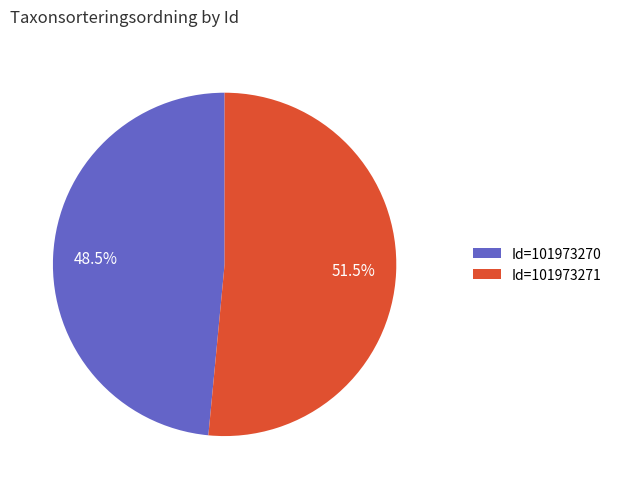

Which category has the smallest portion of the pie?

Id=101973270